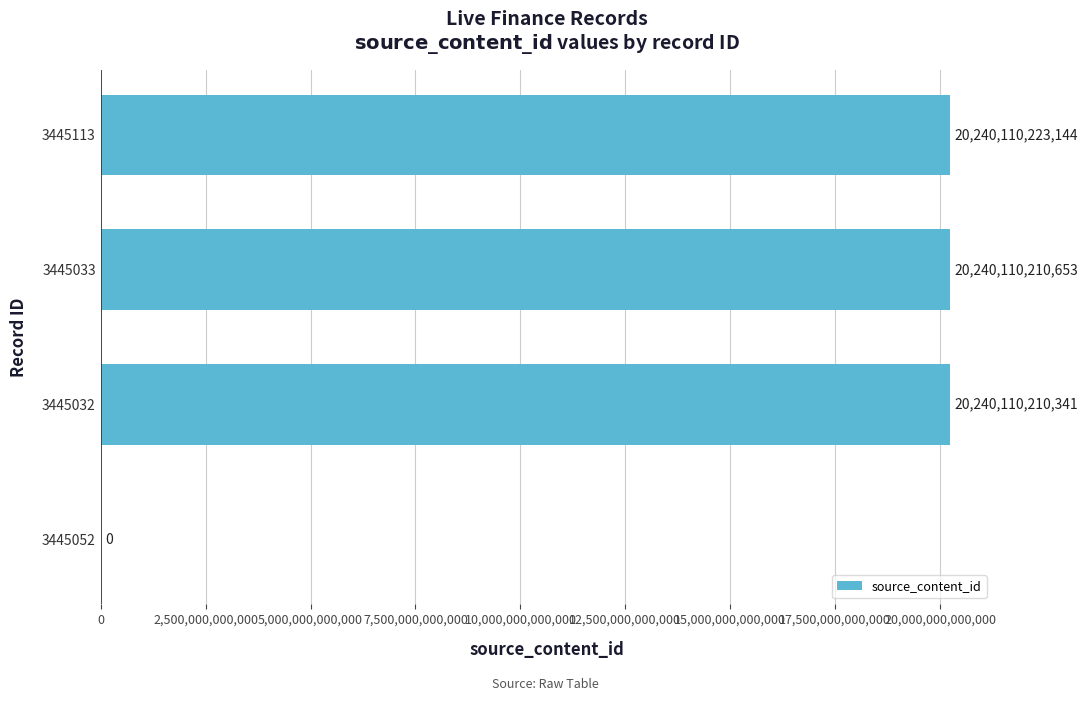

Where is the data nearest to the value 10120055111572?

3445032